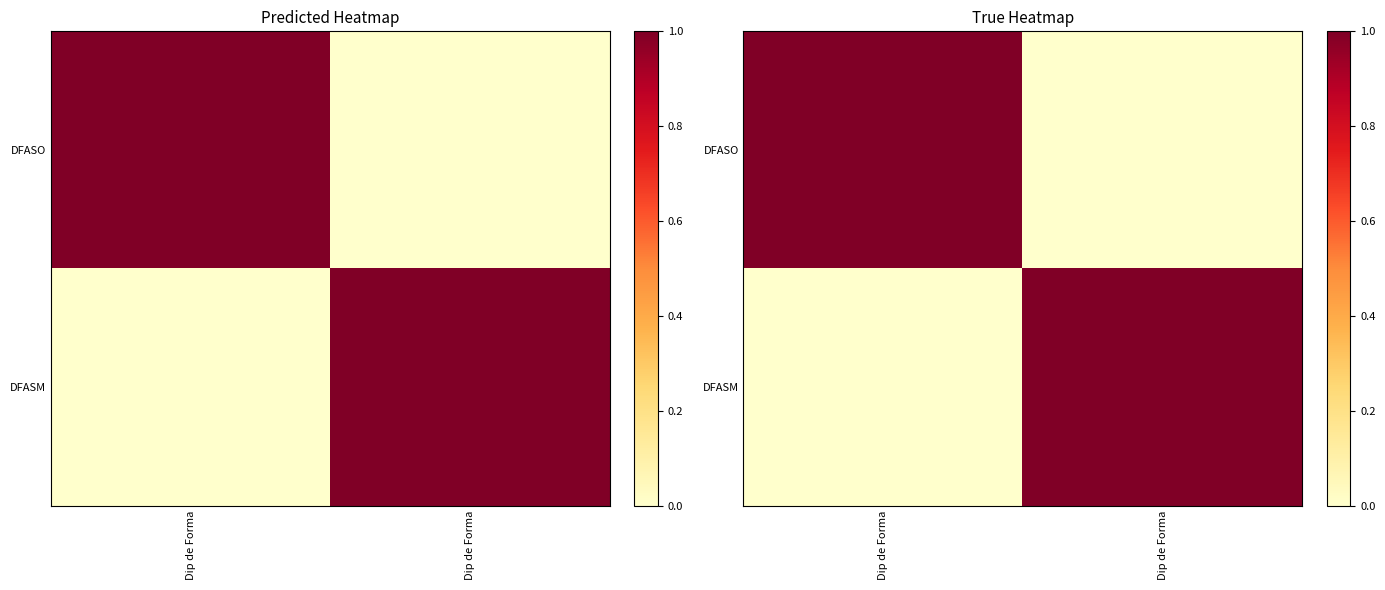

What is the sum of all DFASO values?

1